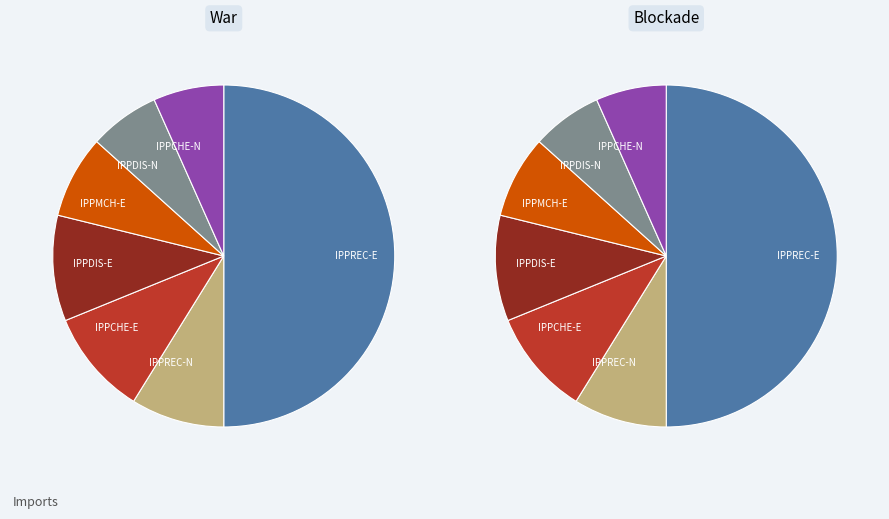

Between IPPDIS-E and IPPMCH-E, which series saw the biggest shift?

War